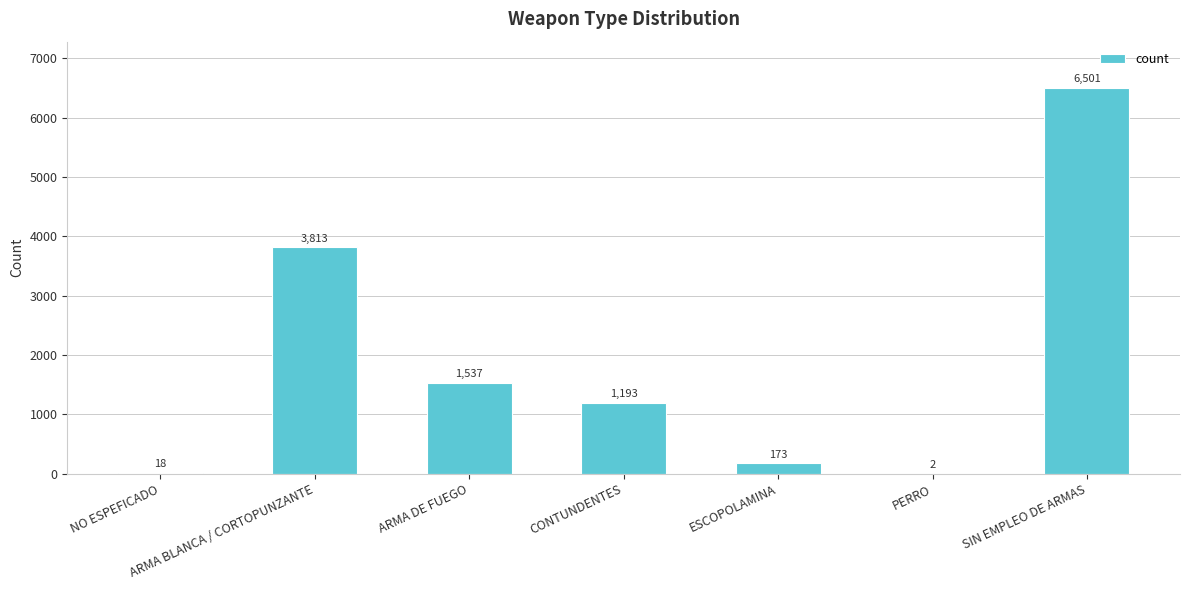

What is the maximum value shown in the chart?

6501